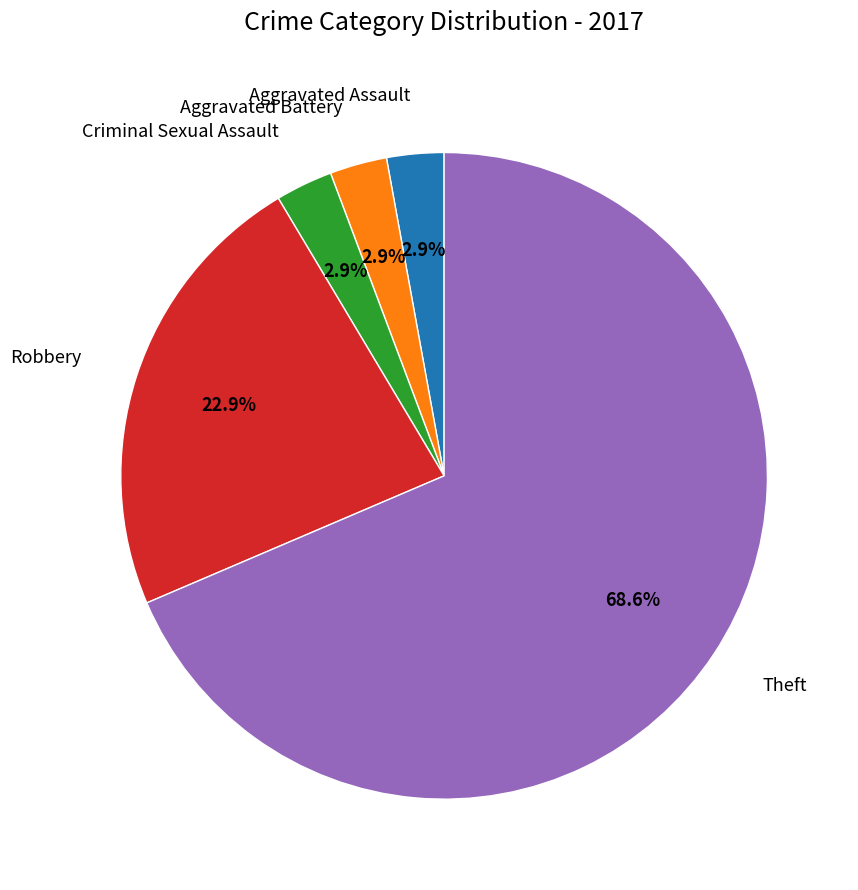

Is there a majority slice in this chart?

Yes